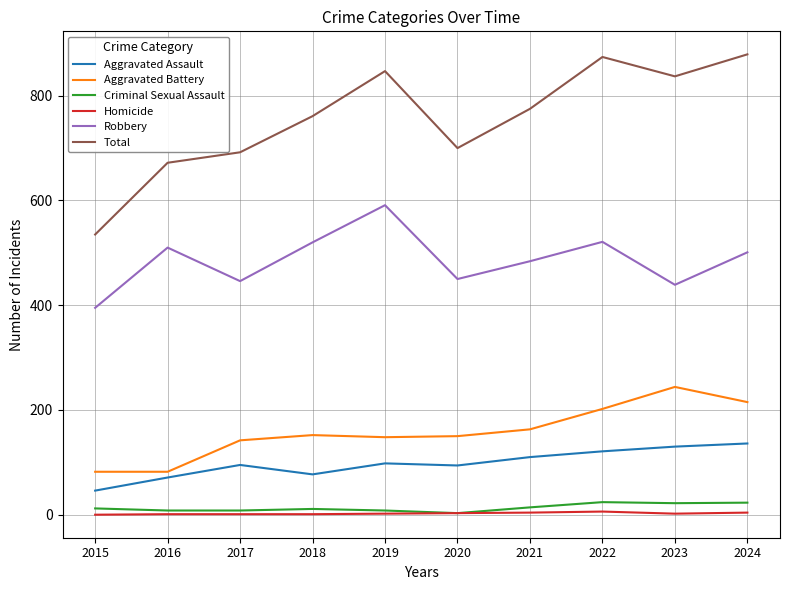

Which series has the widest spread of values?

Total